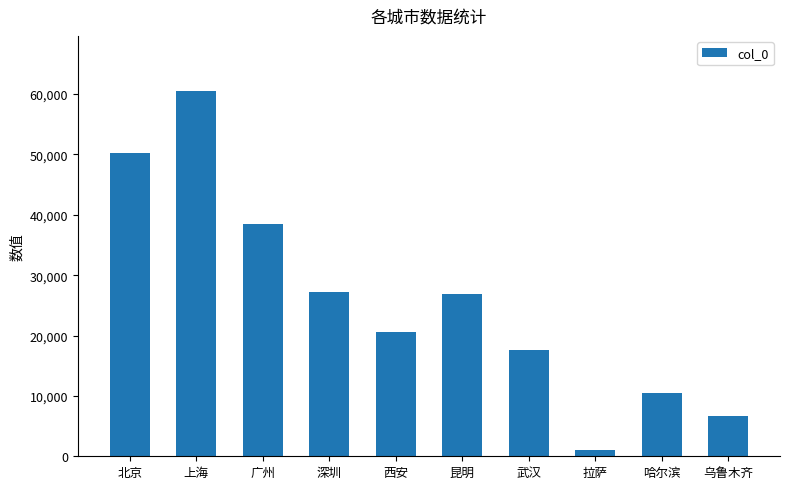

What value does the data have at 武汉, to the nearest 50?

17650